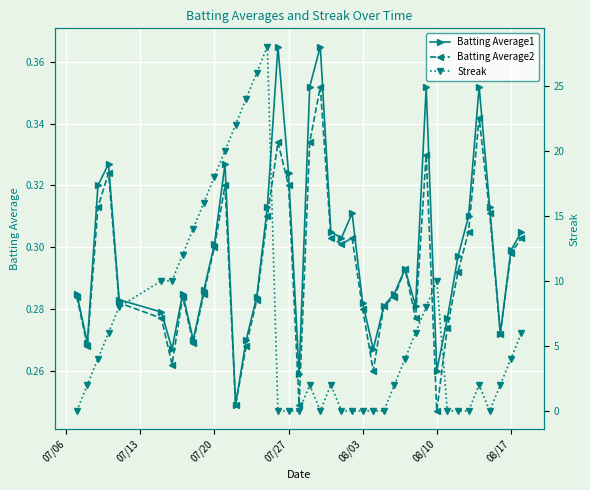

How many interior local valleys does the Batting Average2 series have?

10